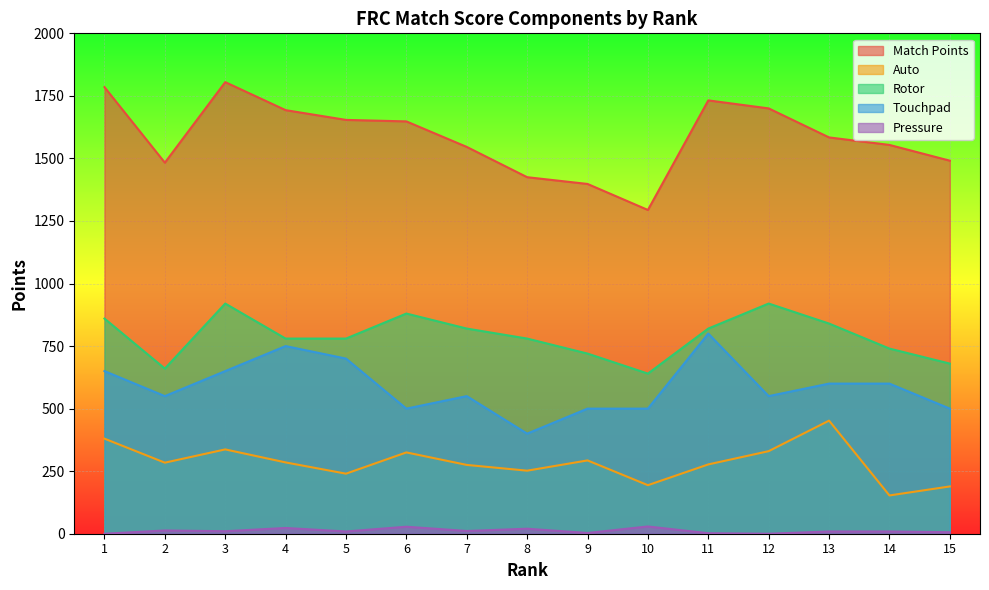

At which label does Match Points first exceed 1584?

1